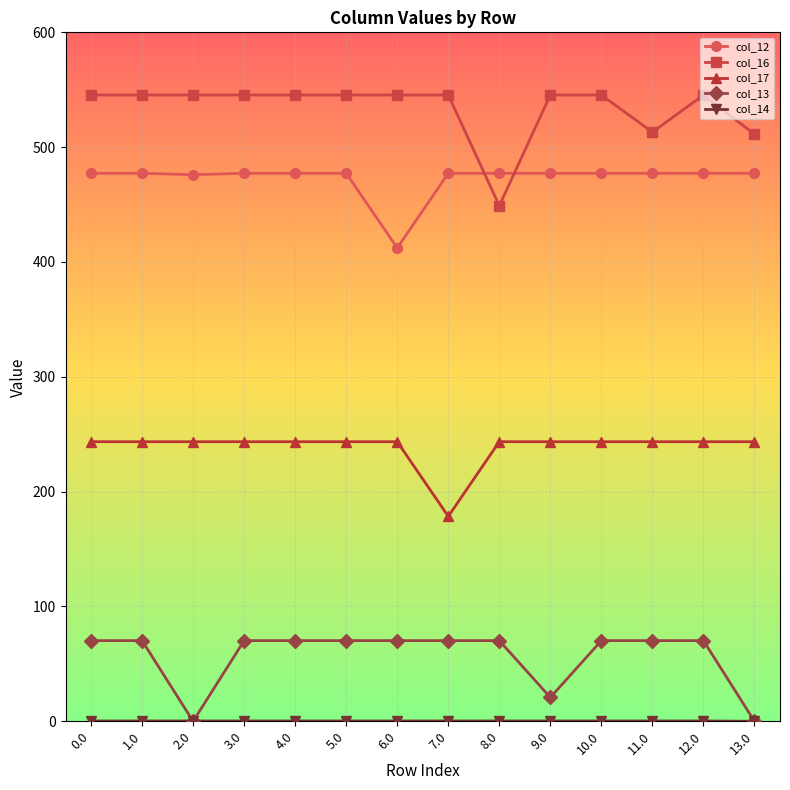

What is the difference between the highest and lowest values at 5.0?

545.1